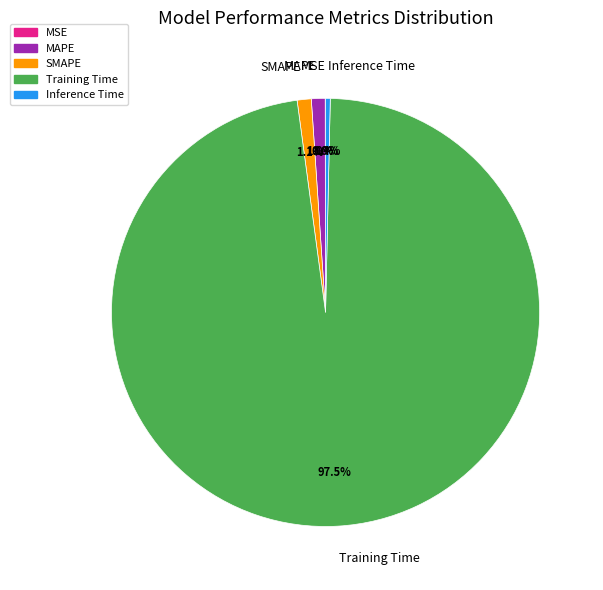

What percentage is the SMAPE slice, to the nearest percent?

1%